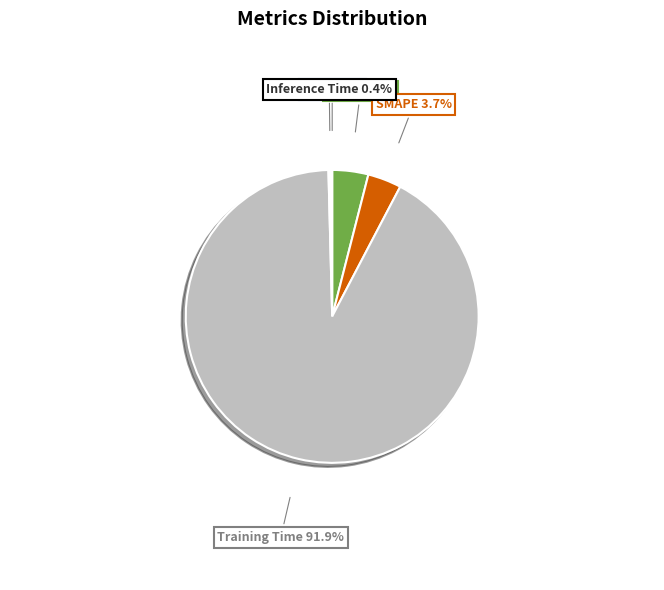

True or false: MAPE accounts for 9% of the total.

False